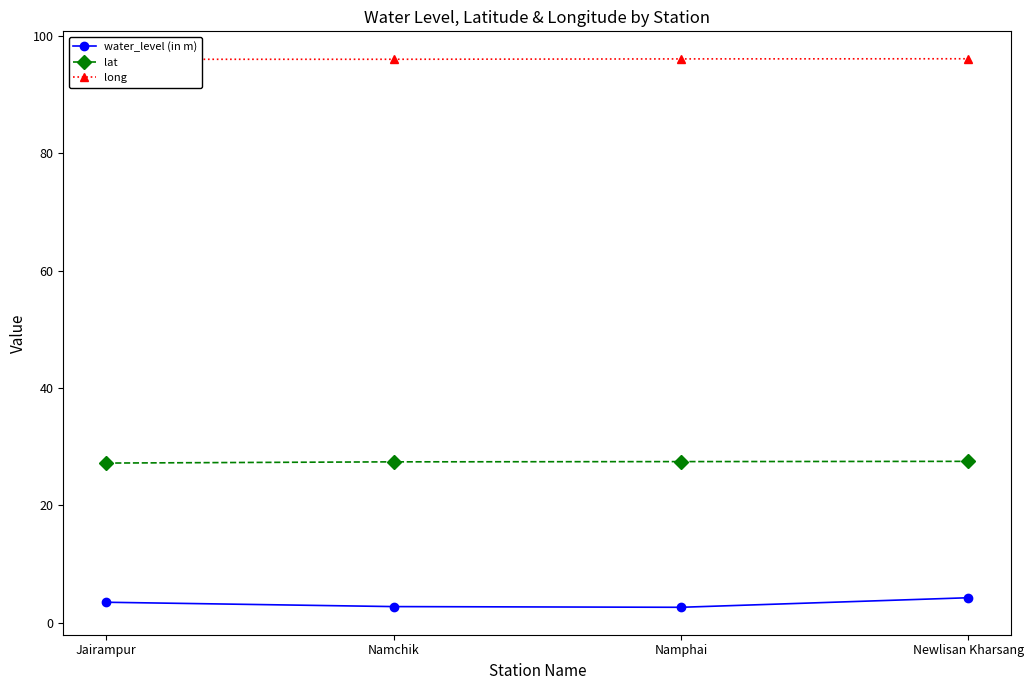

True or false: long and lat cross at least once.

False